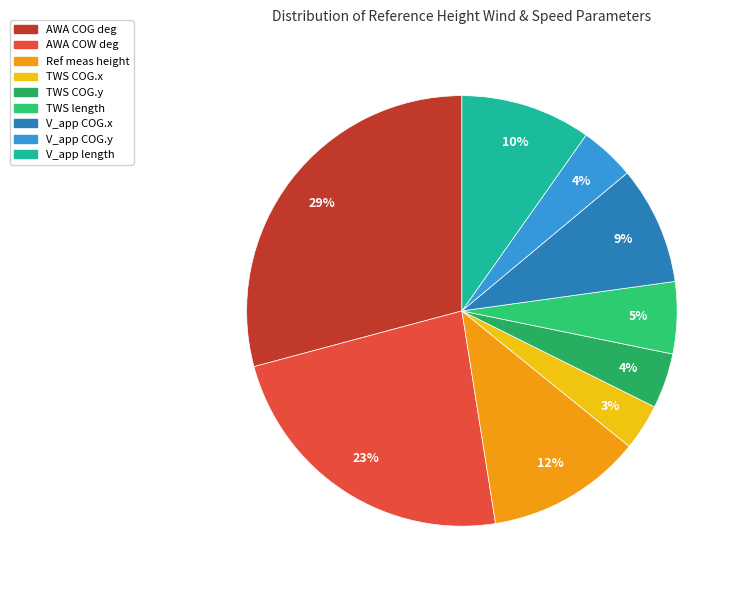

How many segments does this pie chart have?

9